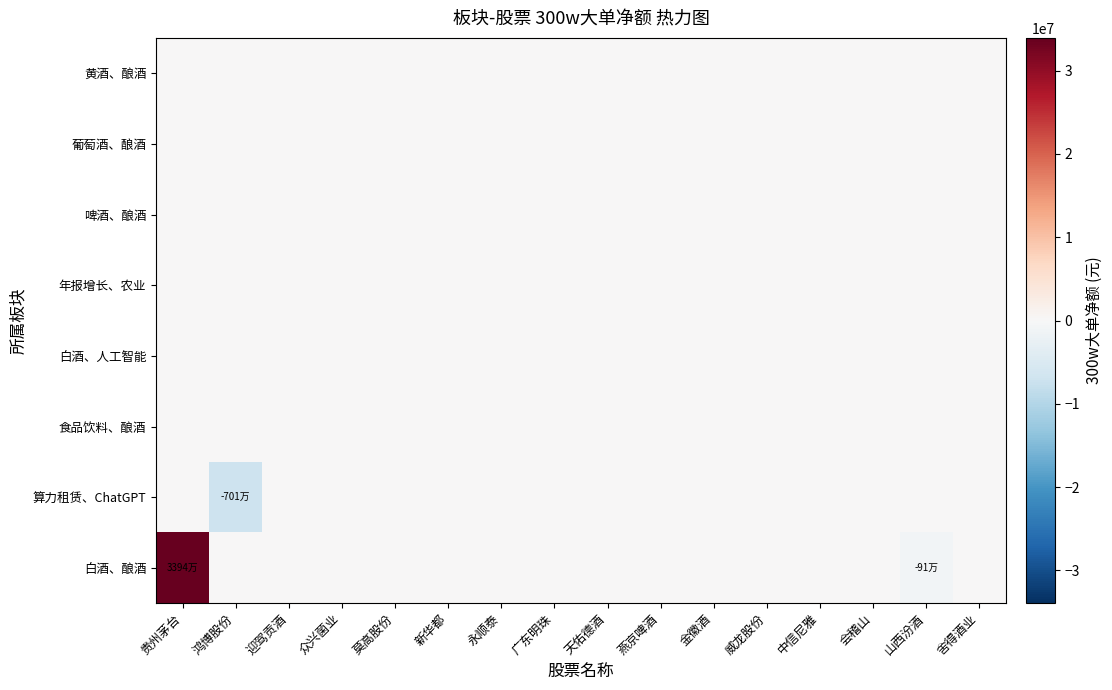

List the series in order of their peak value, highest first.

白酒、酿酒, 算力租赁、ChatGPT, 食品饮料、酿酒, 白酒、人工智能, 年报增长、农业, 啤酒、酿酒, 葡萄酒、酿酒, 黄酒、酿酒